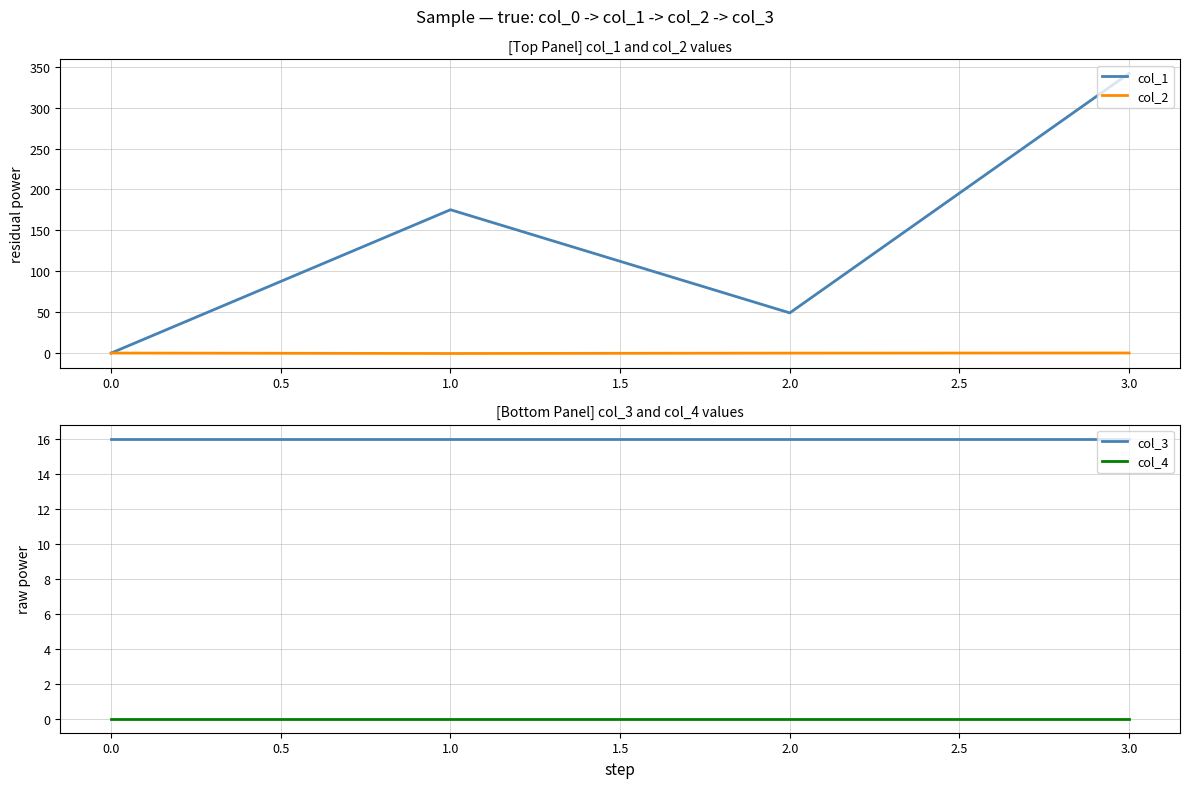

Is it true that col_1 equals 0.0 at 0.0?

True